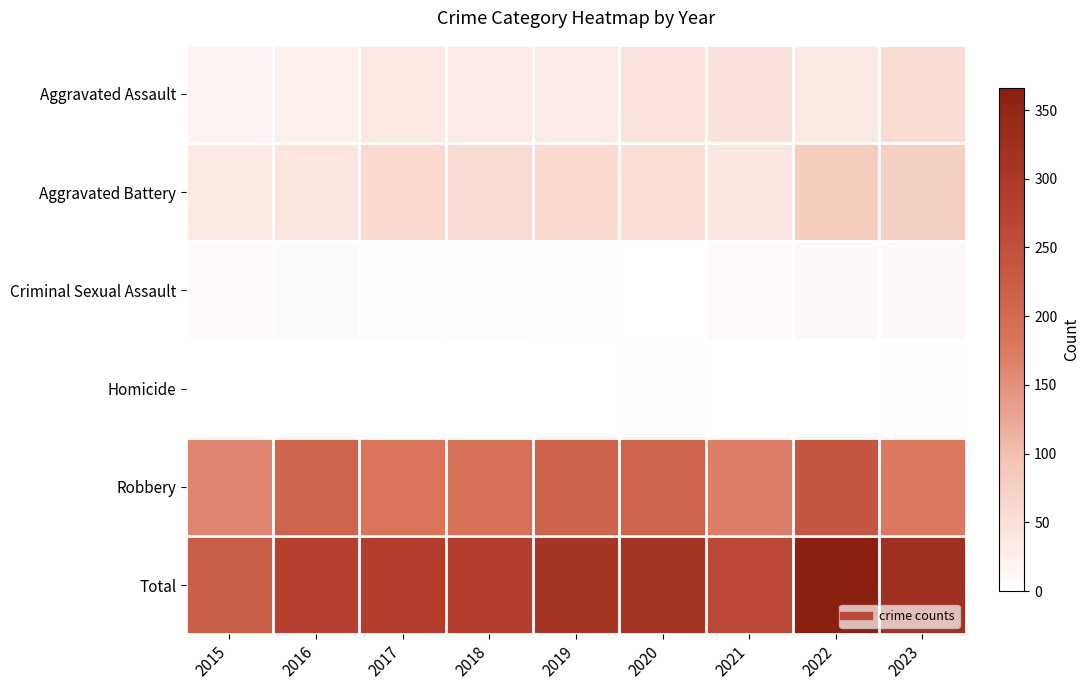

Which series has the largest total across all categories?

Total